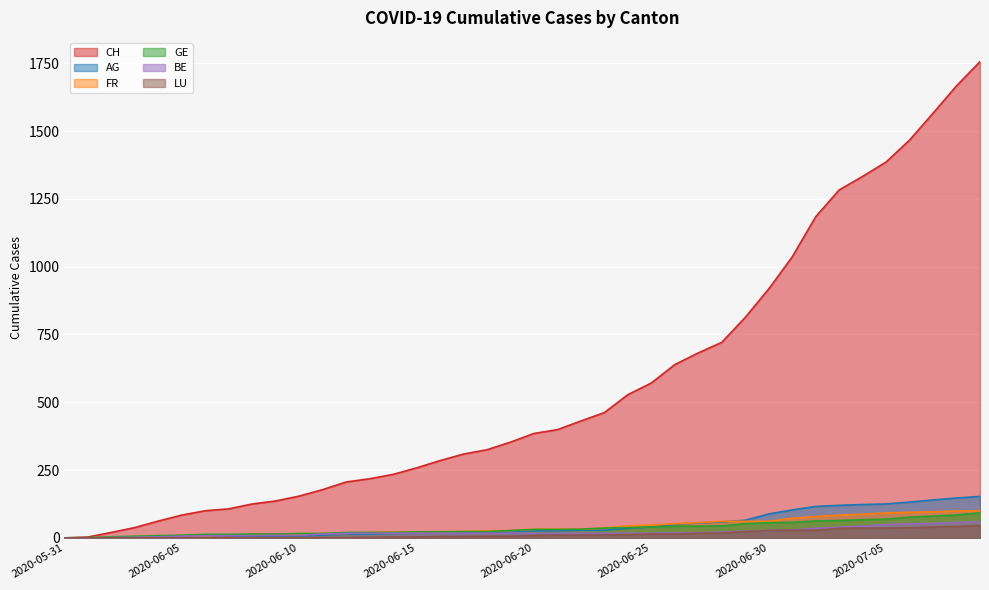

Which series has the largest range (max minus min)?

CH